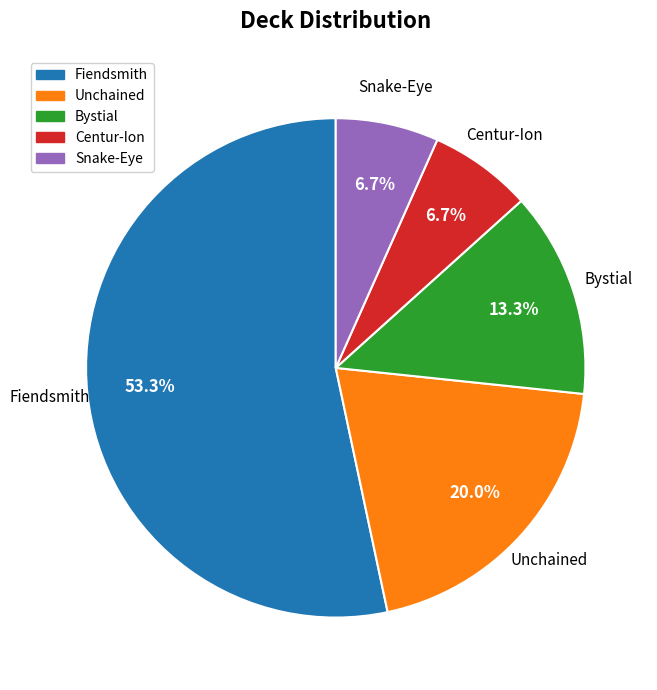

What percentage is the Fiendsmith slice, to the nearest percent?

53%